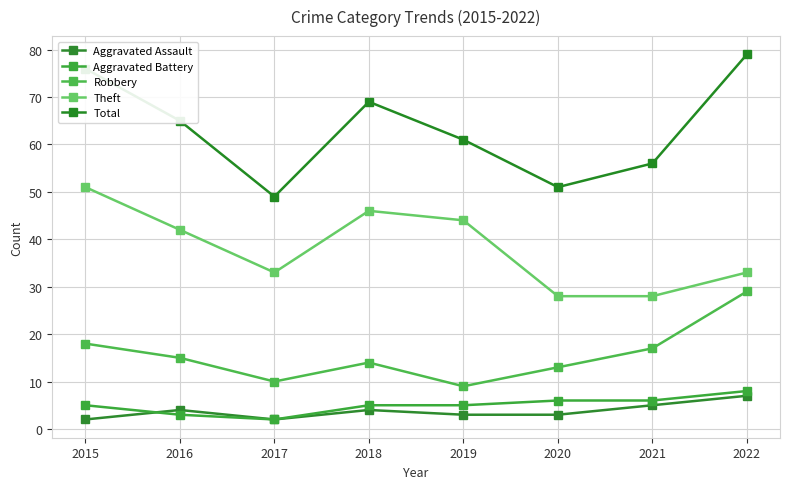

What is the difference between the maximum and minimum values in the Robbery series?

20